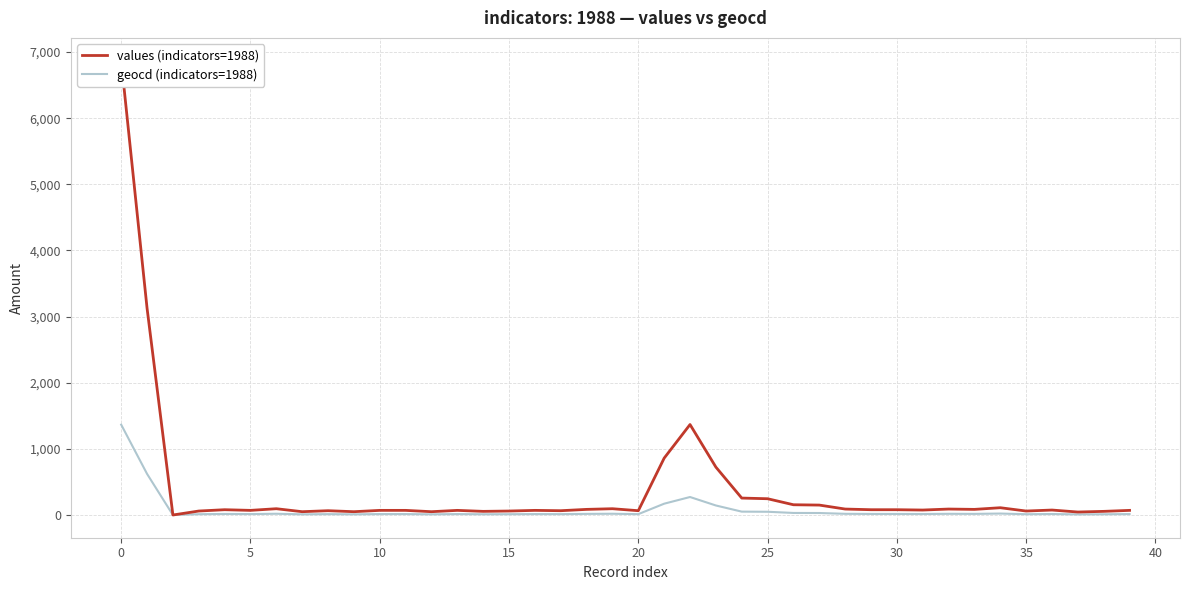

What is the highest value of the geocd (indicators=1988) series?

1366